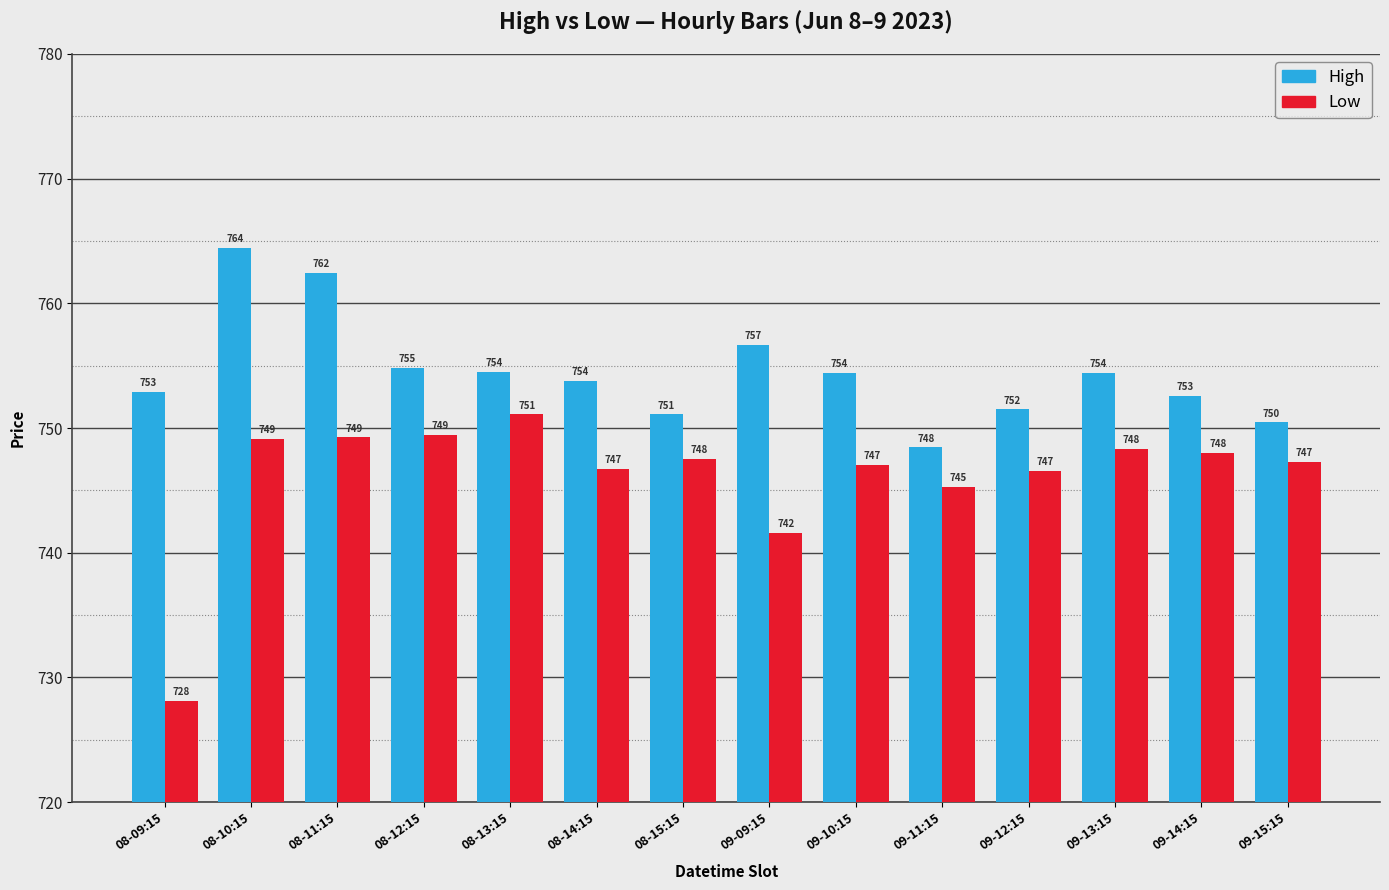

What is the total value across all series at 08-12:15?

1504.3